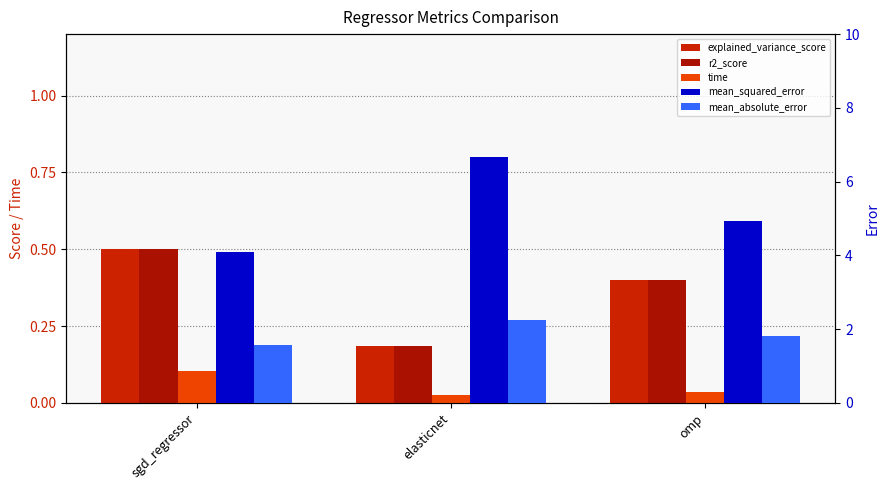

What is the label of the 2nd bar from the left?

elasticnet